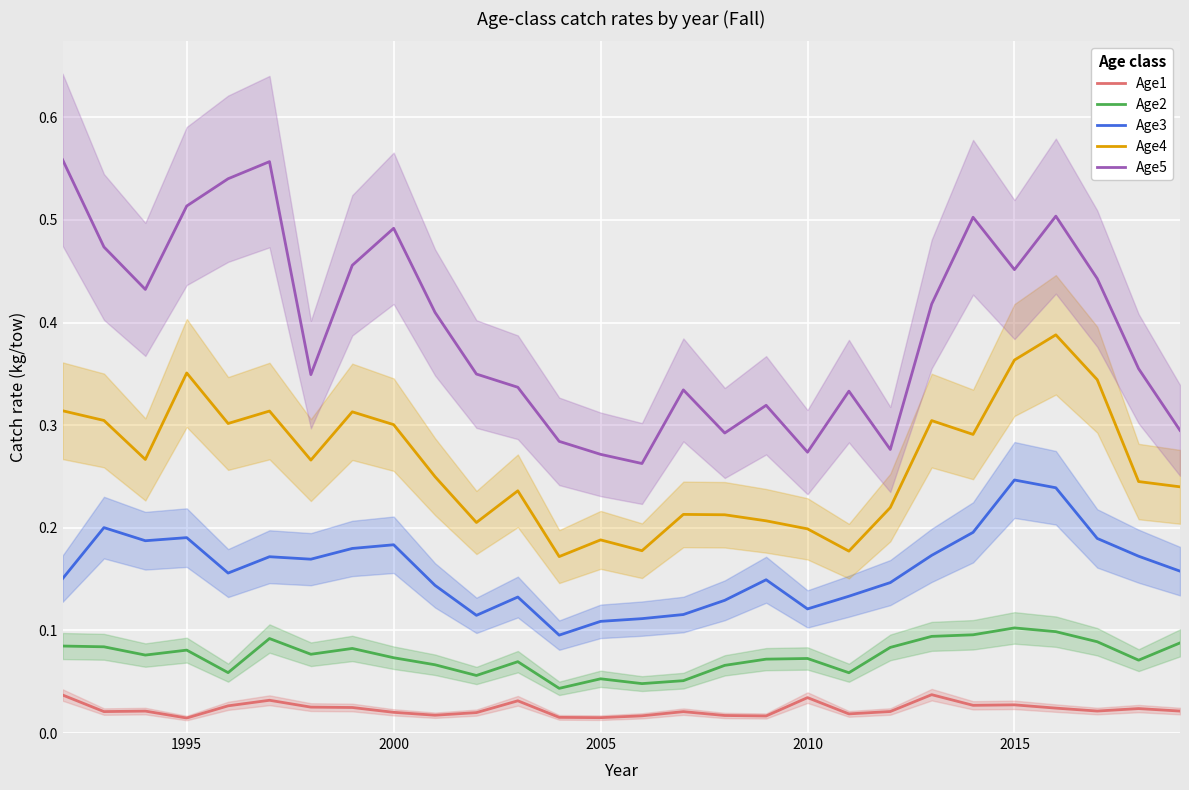

True or false: Age2 and Age1 intersect in this chart.

False